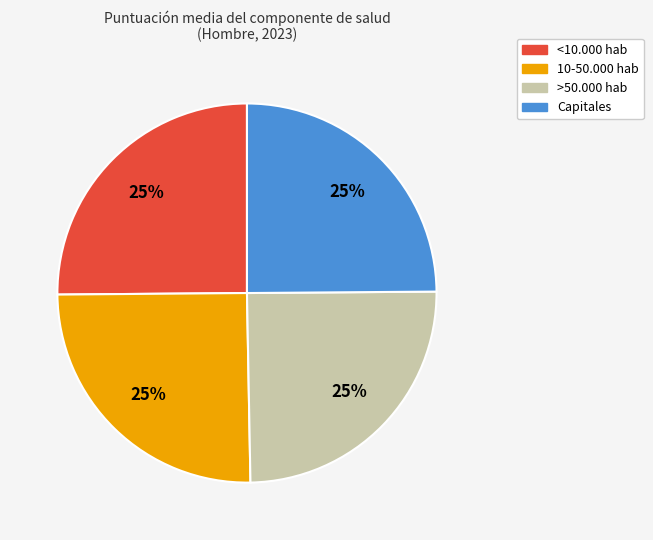

Does 10-50.000 hab account for over 50% of the chart?

No